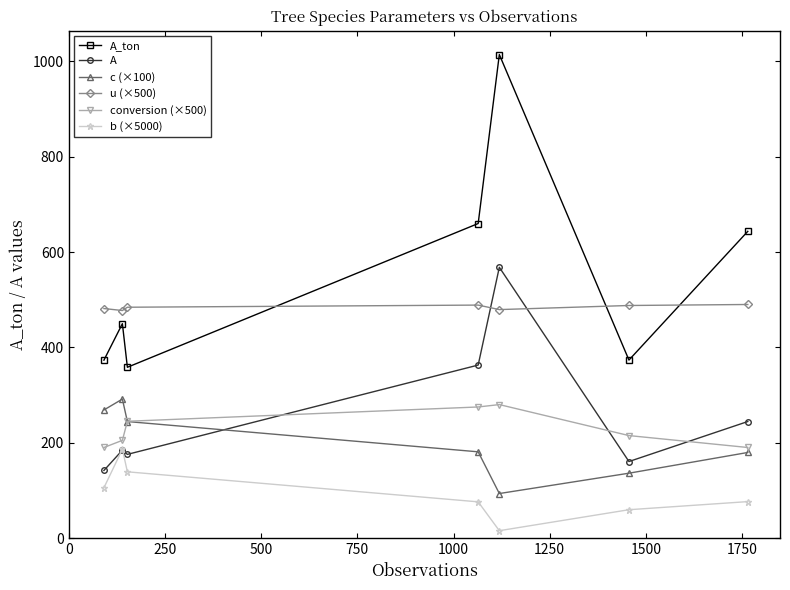

Which series has the widest spread of values?

A_ton